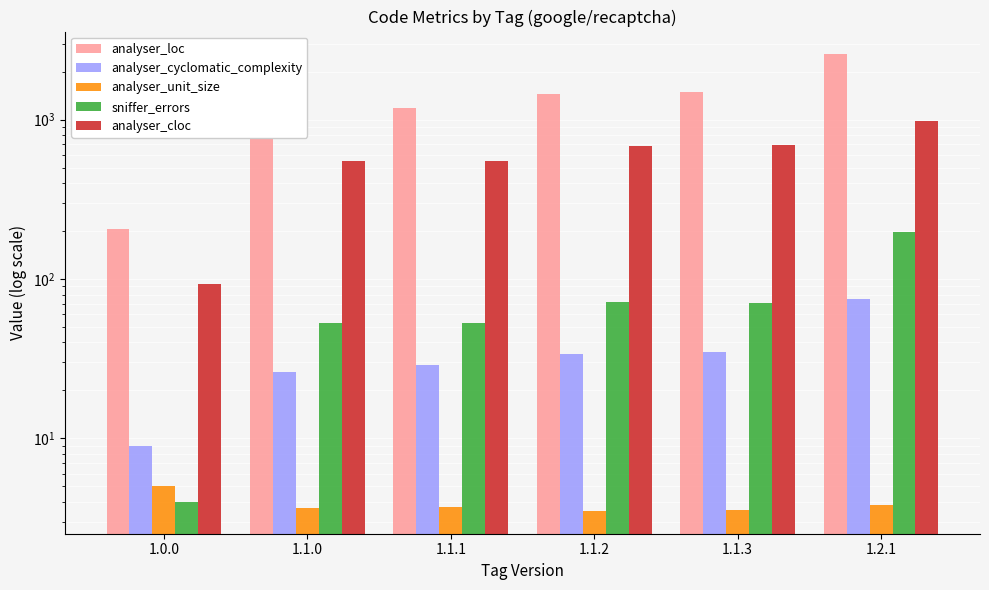

Reading left to right, extract all data points from this chart.

analyser_loc: 207.0	1173.0	1178.0	1445.0	1481.0	2568.0
analyser_cyclomatic_complexity: 9.0	26.0	29.0	34.0	35.0	75.0
analyser_unit_size: 5.0	3.7	3.7	3.5	3.6	3.8
sniffer_errors: 4.0	53.0	53.0	72.0	71.0	197.0
analyser_cloc: 93.0	550.0	550.0	685.0	696.0	983.0